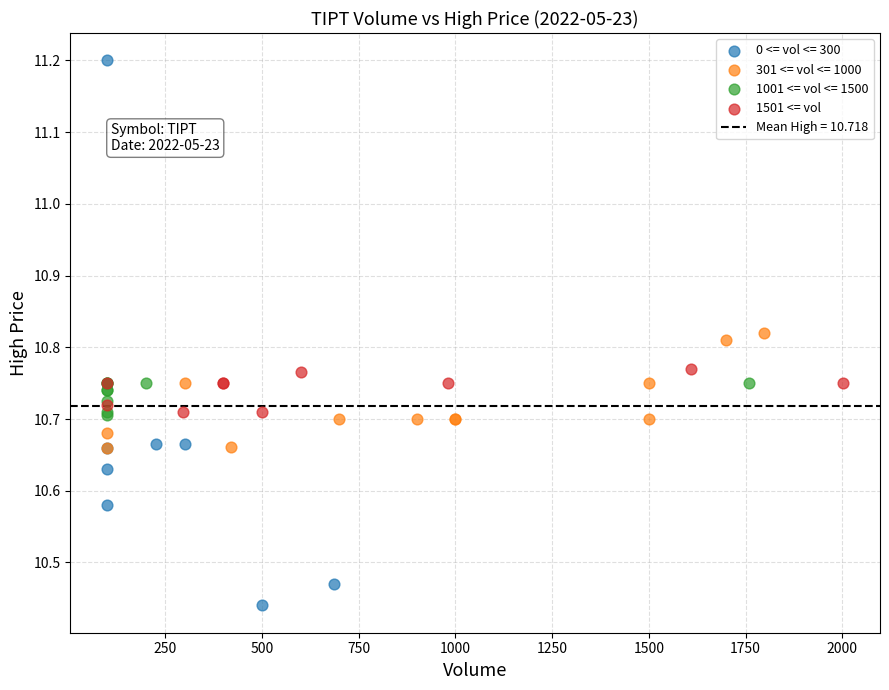

Which series has the widest spread of Y values?

0 <= vol <= 300